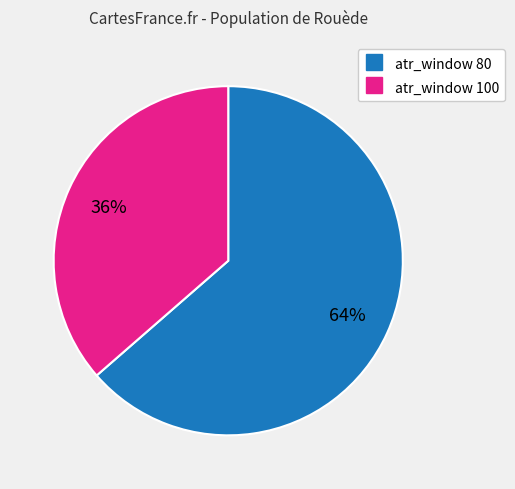

To the nearest percent, what is the average slice percentage?

50%